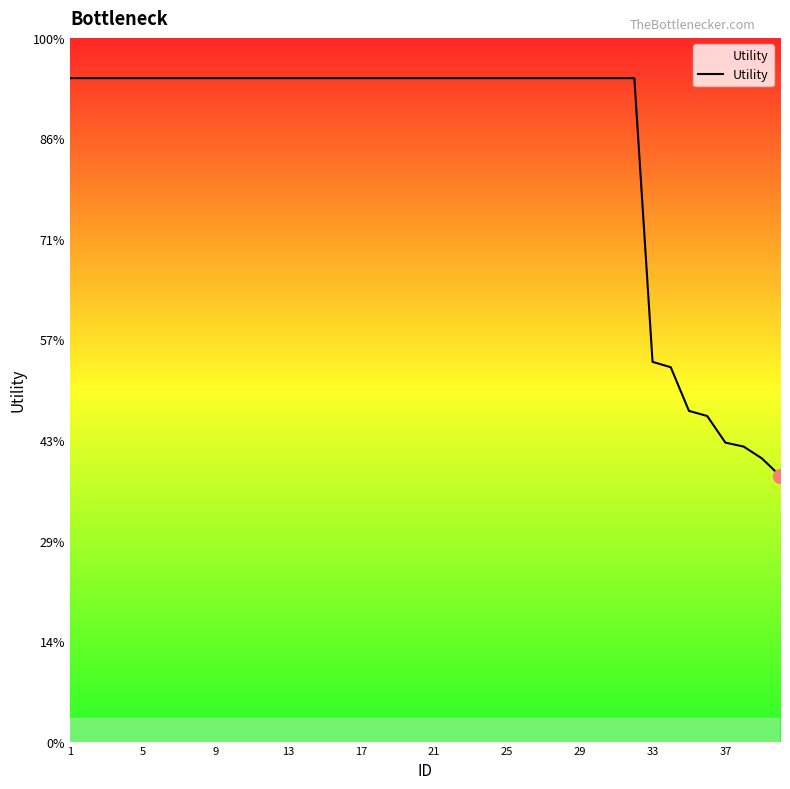

Where does the data first go above 1?

1